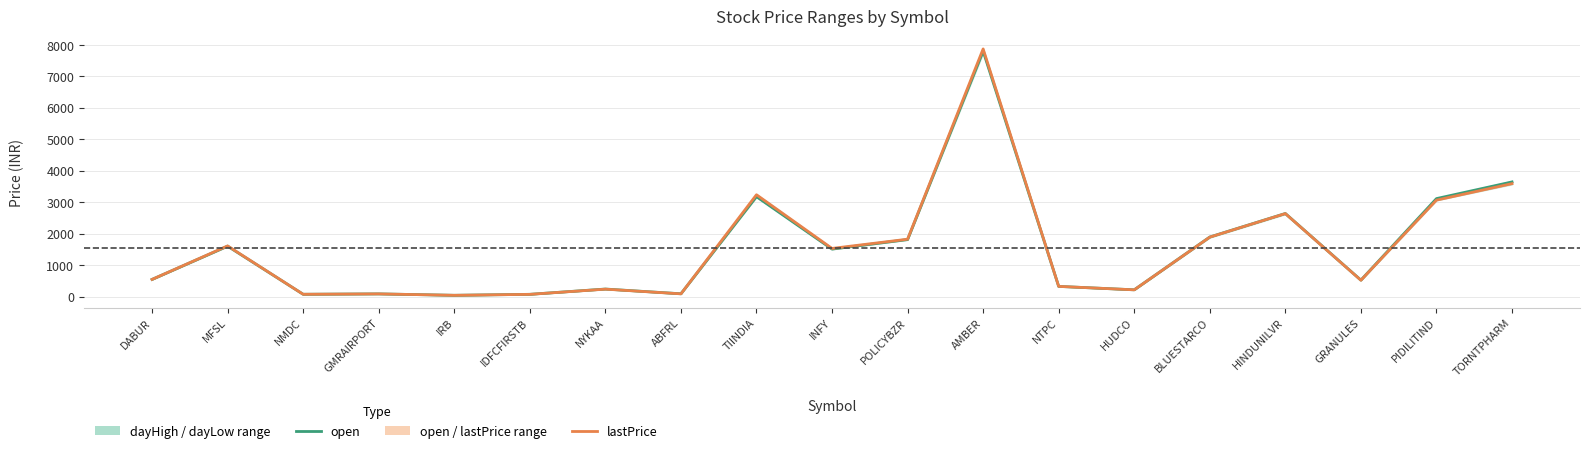

The lastPrice series shows 547.4 at DABUR. True or false?

True